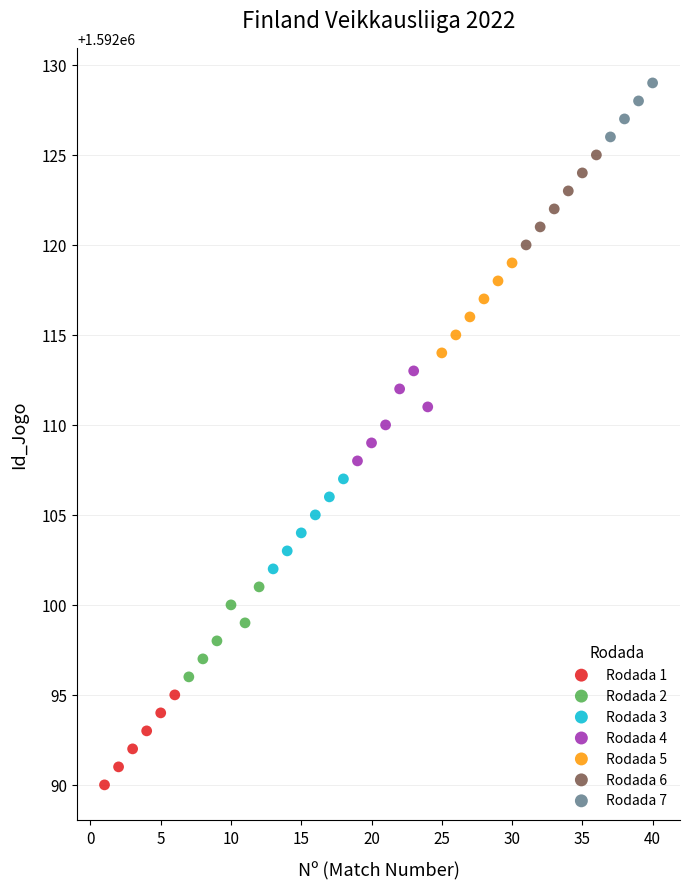

Which series reaches the minimum Y coordinate?

Rodada 1